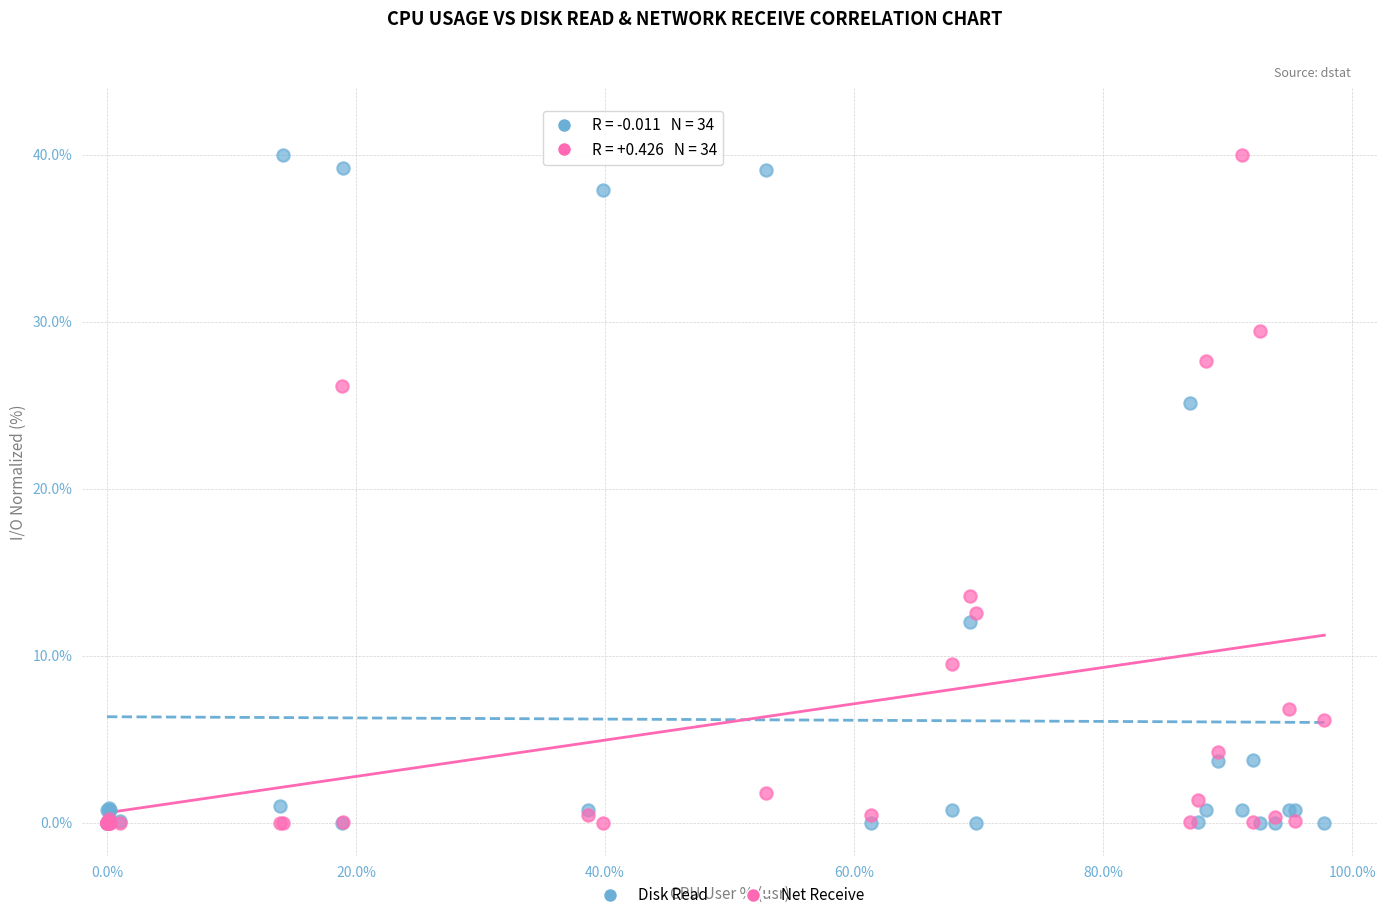

In the Disk Read series, what Y value is closest to 20?

25.1